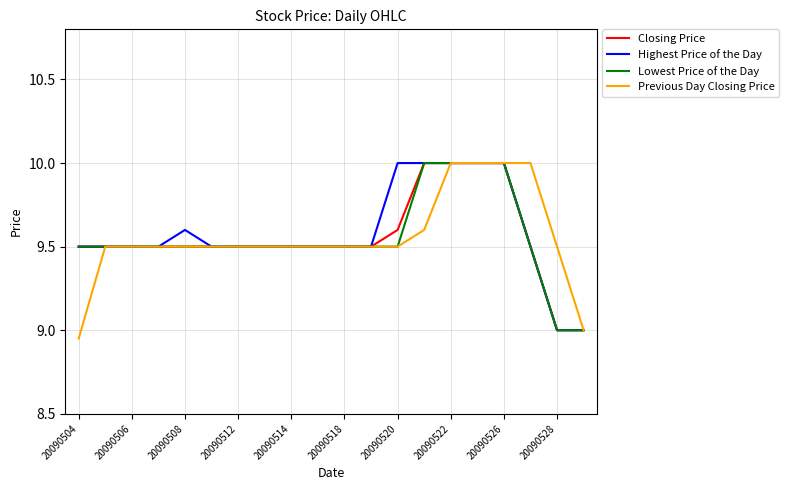

What is the highest value of the Lowest Price of the Day series?

10.0